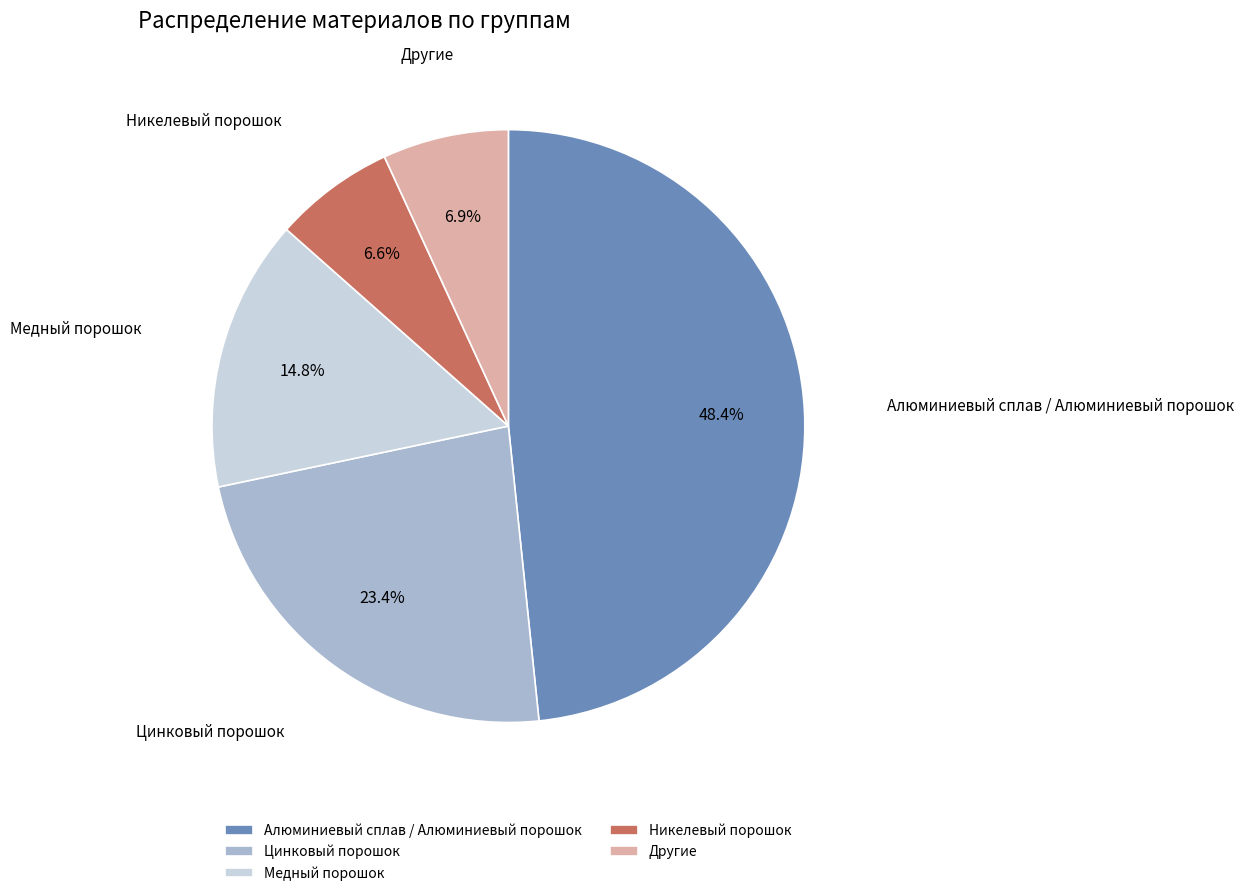

Is Никелевый порошок the majority of the pie?

No